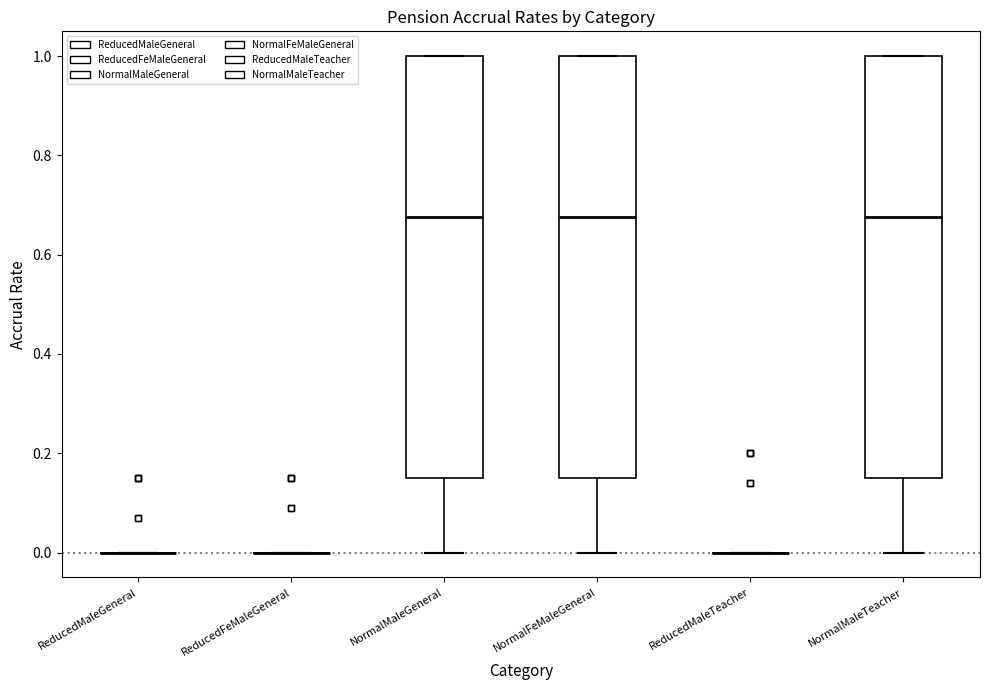

Reading left to right, read every box against the y-axis: the position of its median line, the range the box covers, and the ends of its whiskers. The values are not printed on the chart, so give them approximately, as read against the axis.

ReducedMaleGeneral: box collapsed to a line at 0.00, whiskers 0.00 to 0.00
ReducedFeMaleGeneral: box collapsed to a line at 0.00, whiskers 0.00 to 0.00
NormalMaleGeneral: median 0.68, box 0.16 to 1.00, whiskers 0.00 to 1.00
NormalFeMaleGeneral: median 0.68, box 0.16 to 1.00, whiskers 0.00 to 1.00
ReducedMaleTeacher: box collapsed to a line at 0.00, whiskers 0.00 to 0.00
NormalMaleTeacher: median 0.68, box 0.16 to 1.00, whiskers 0.00 to 1.00